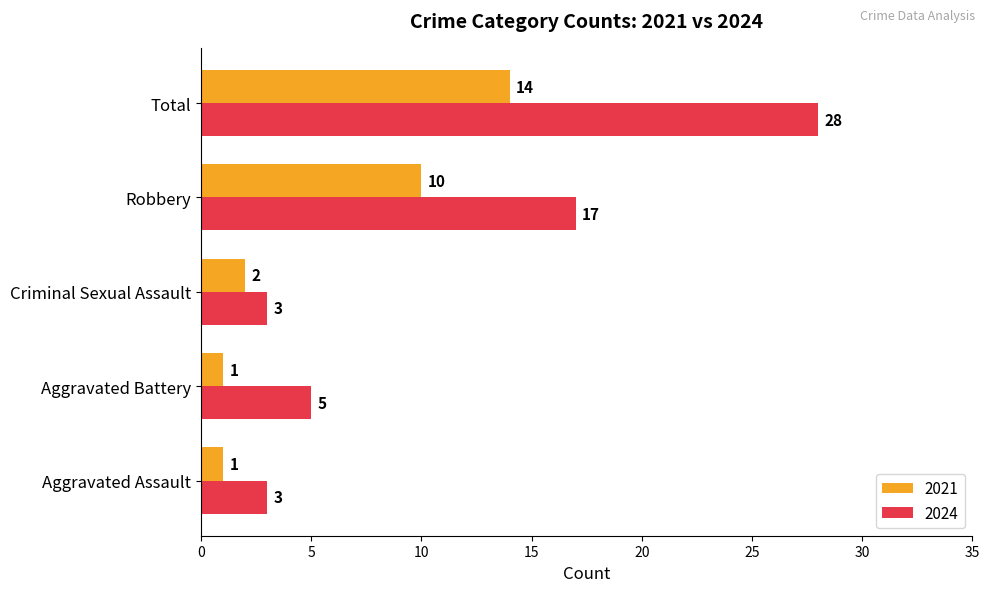

What is the difference between the maximum and minimum values in the 2021 series?

13